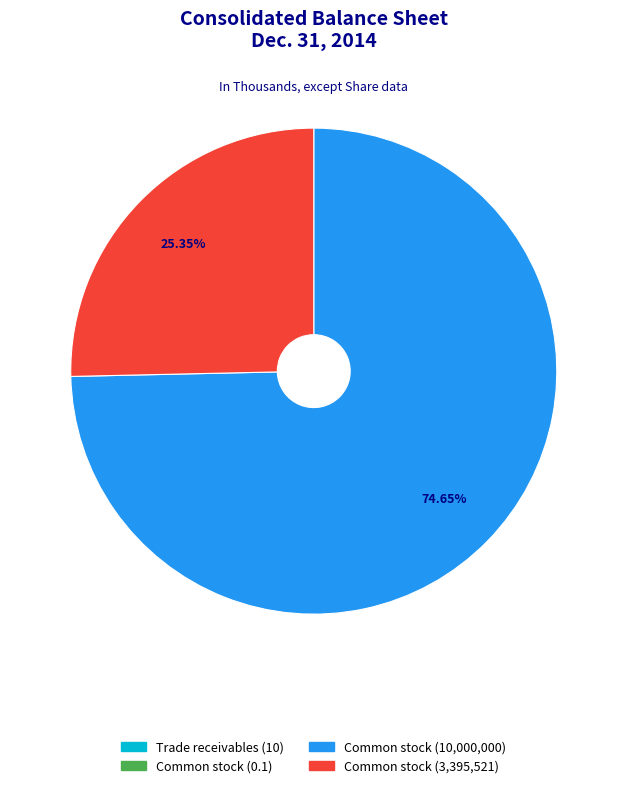

Approximately how many times larger is the value at Common stock (10,000,000) compared to Common stock (3,395,521)?

2.9